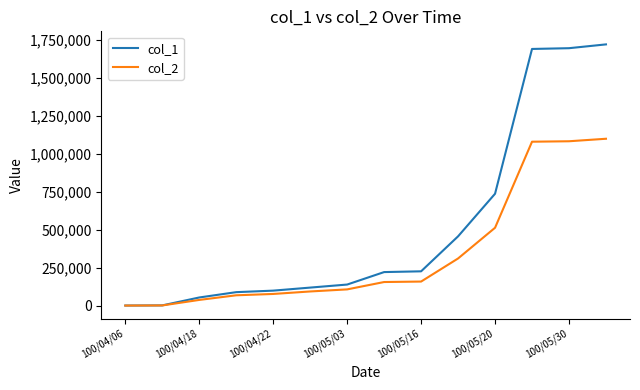

Rank the series by their average value, from lowest to highest.

col_2, col_1